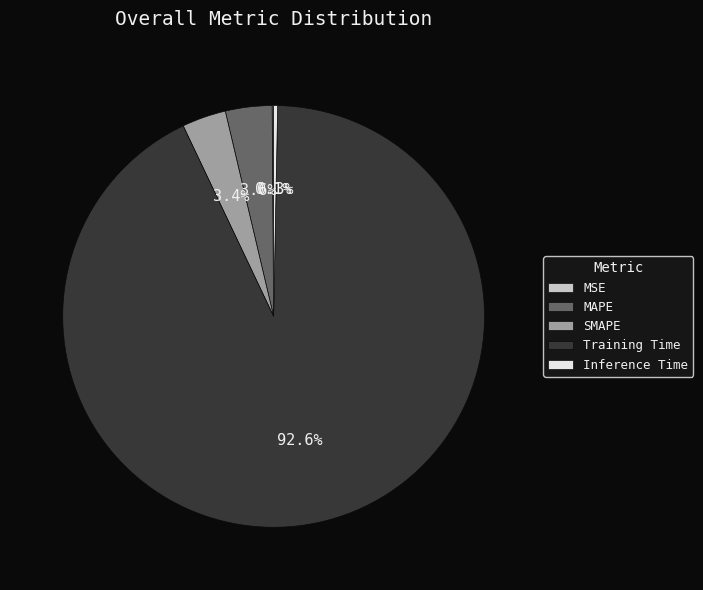

Between MAPE and Inference Time, which is larger?

MAPE